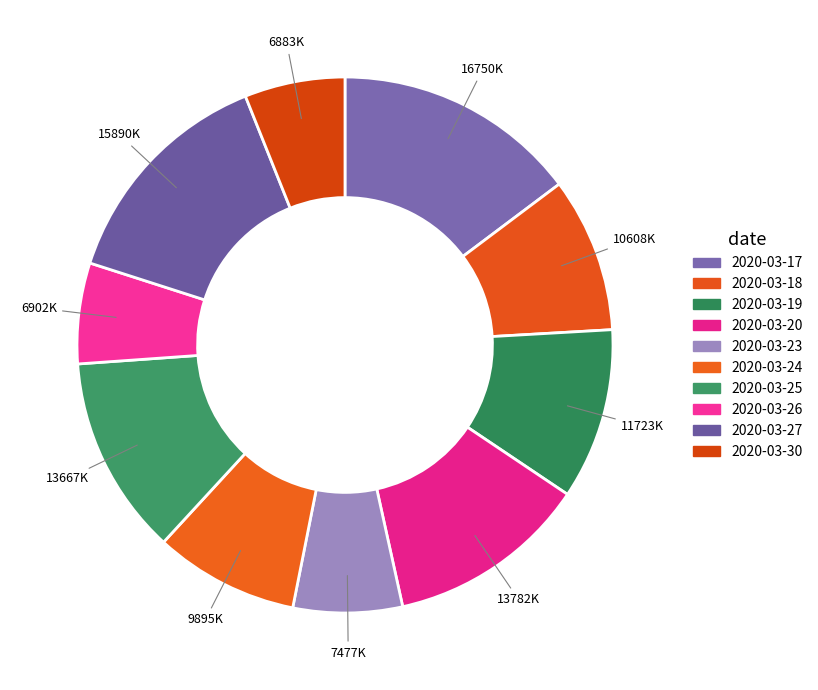

What percentage do 2020-03-18 and 2020-03-27 together represent?

23.3%